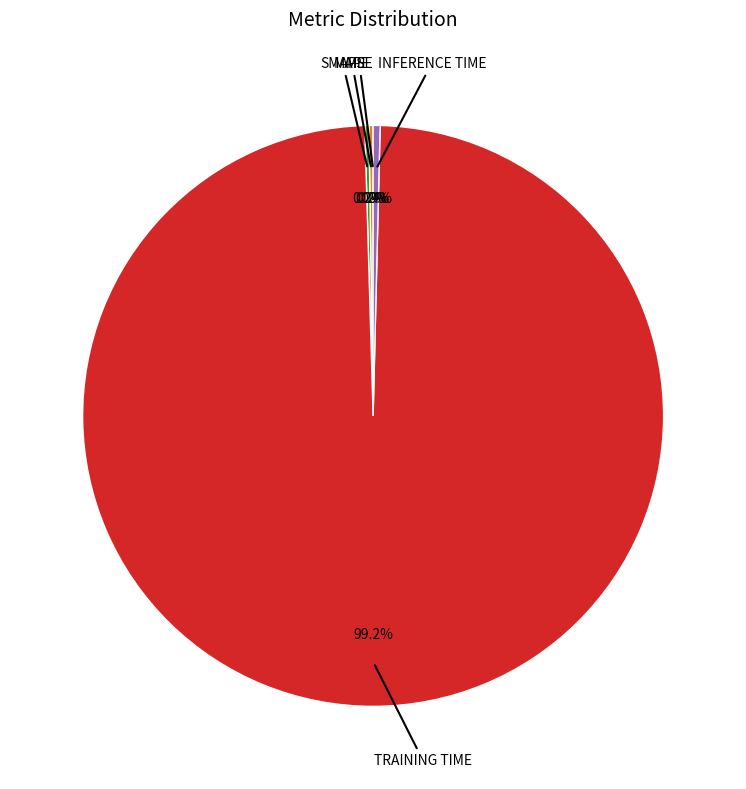

Is there a majority slice in this chart?

Yes